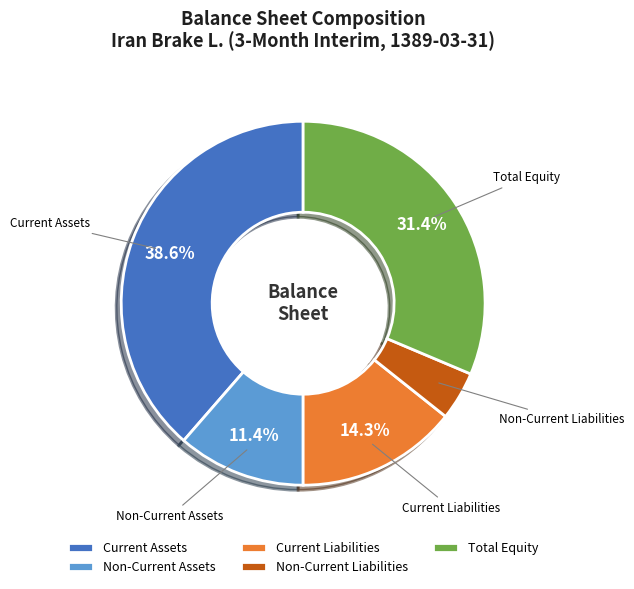

Approximately how many times larger is the value at Current Liabilities compared to Total Equity?

0.5